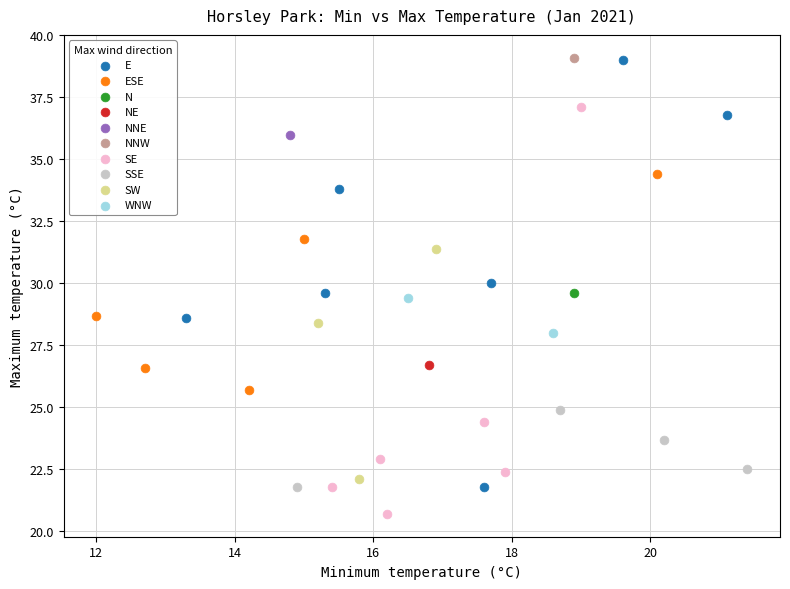

What are all the series names shown in the legend?

E, ESE, N, NE, NNE, NNW, SE, SSE, SW, WNW